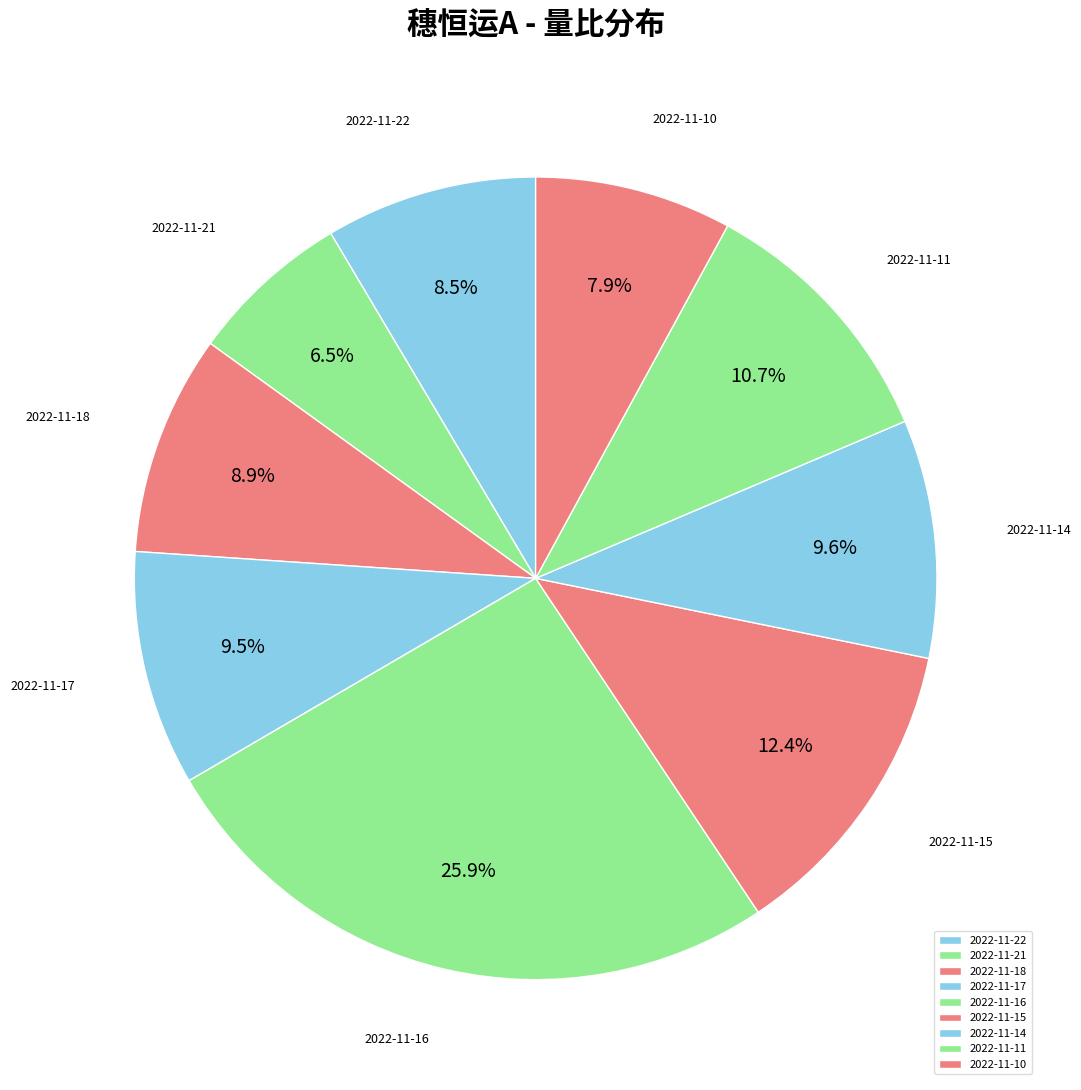

Is the sum of 2022-11-10 and 2022-11-16 greater than half?

No